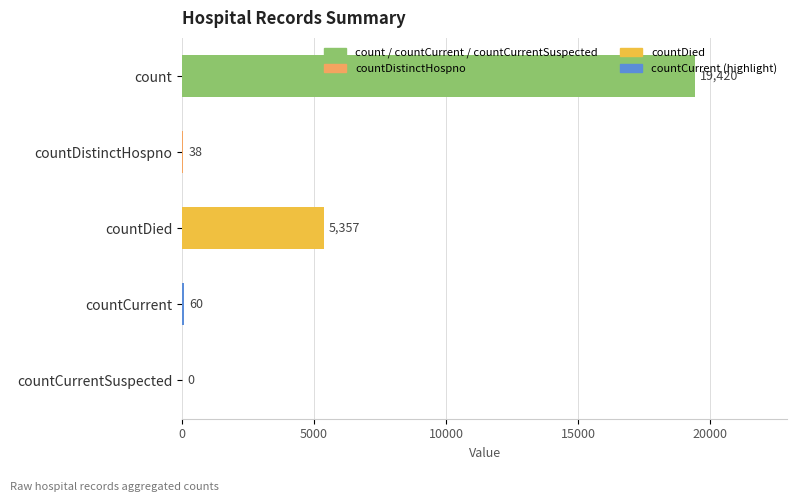

True or false: the data shows 38 at countDistinctHospno.

True